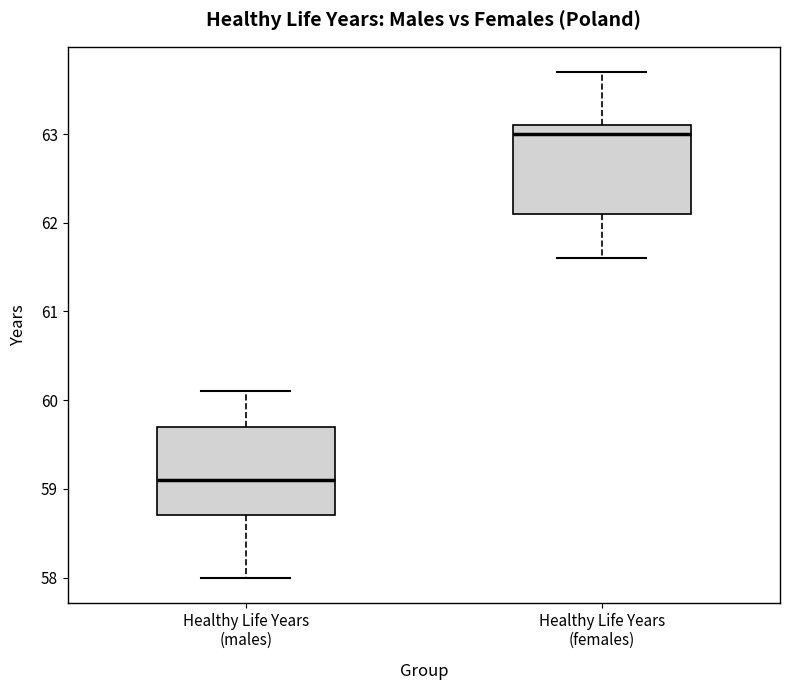

Where is the upper edge of the box for Healthy Life Years (females) on the y-axis? The values are not printed on the chart, so give them approximately, as read against the axis.

63.1